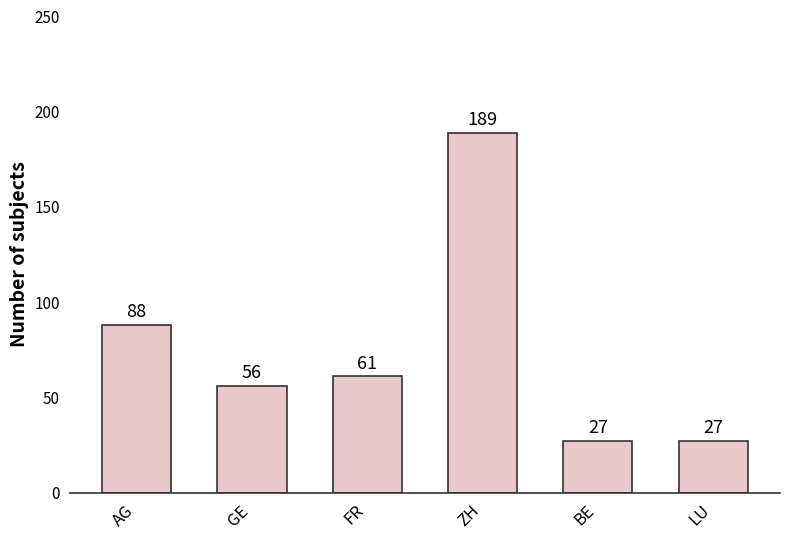

What position from the right is ZH?

3